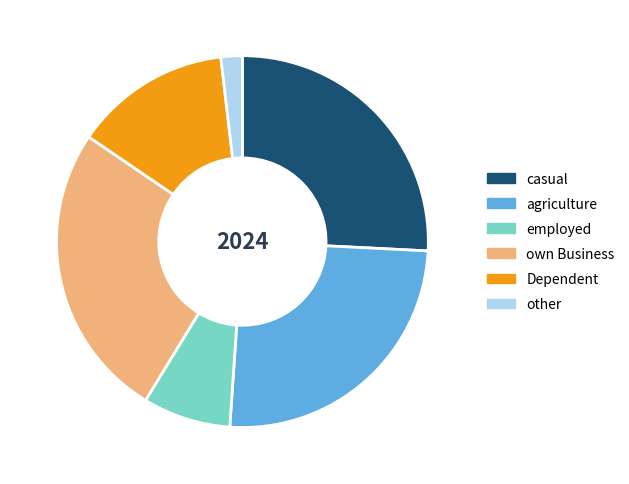

Does any single category account for the majority?

No